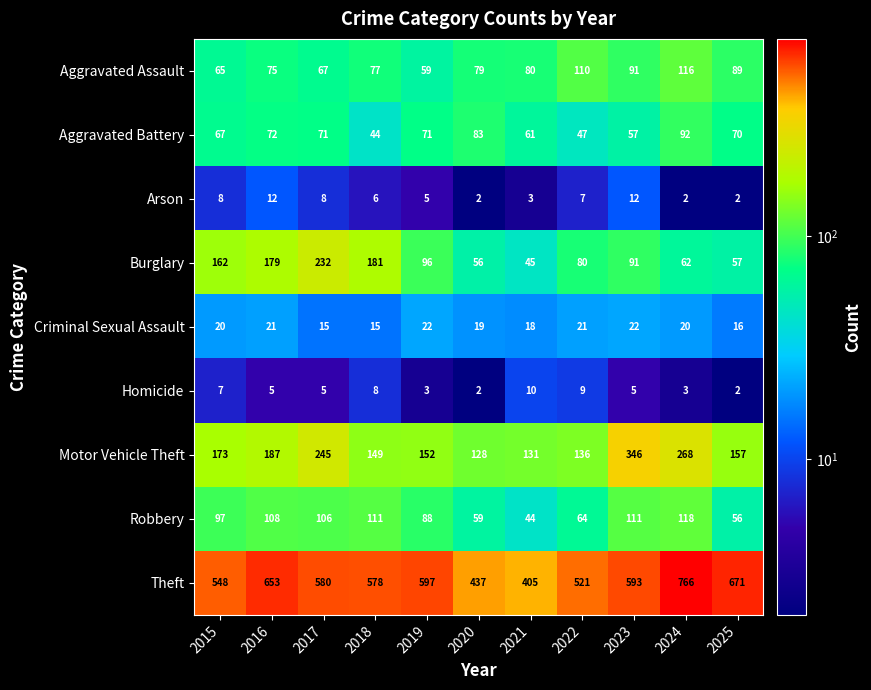

What is the minimum value shown in the chart?

2